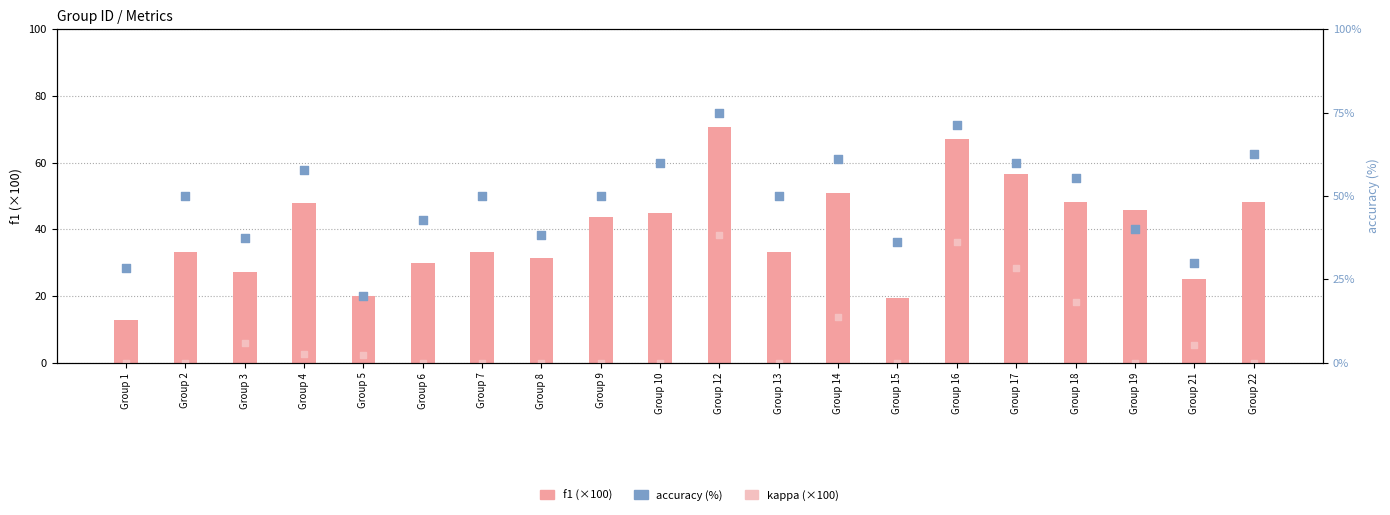

What is the total value across all series at Group 10?

105.0